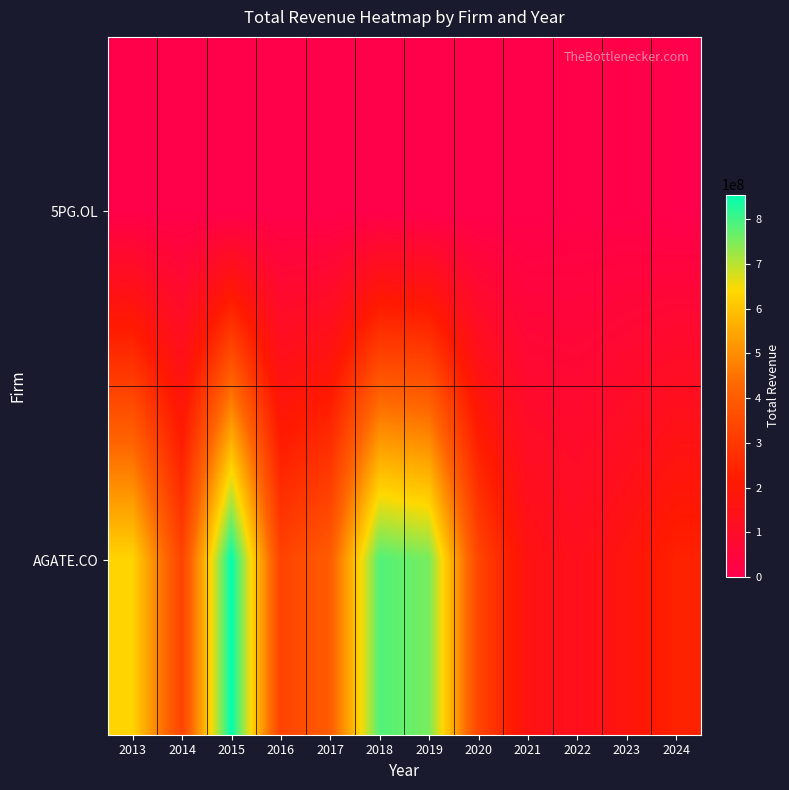

At which category does the chart reach its minimum across all series?

2024